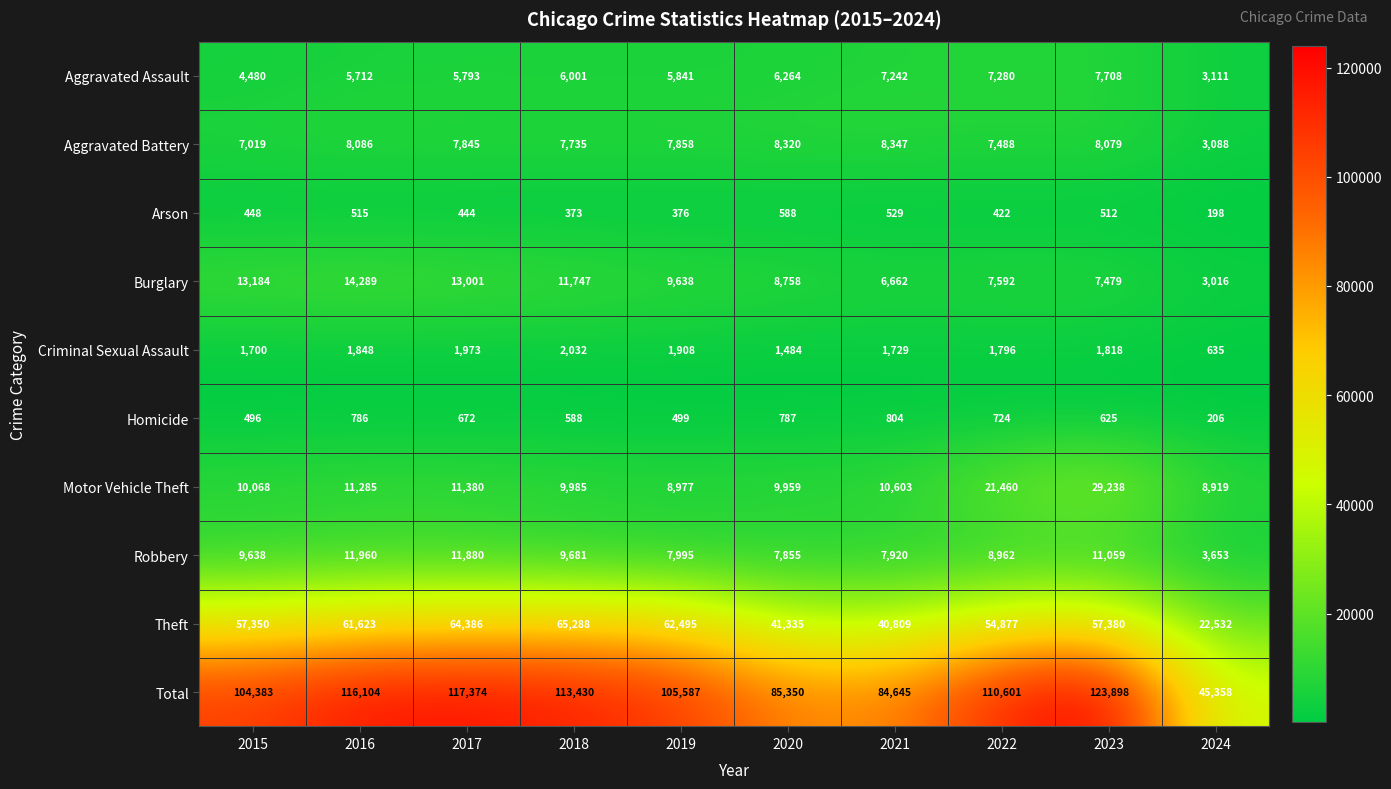

What is the total value across all series at 2015?

208766